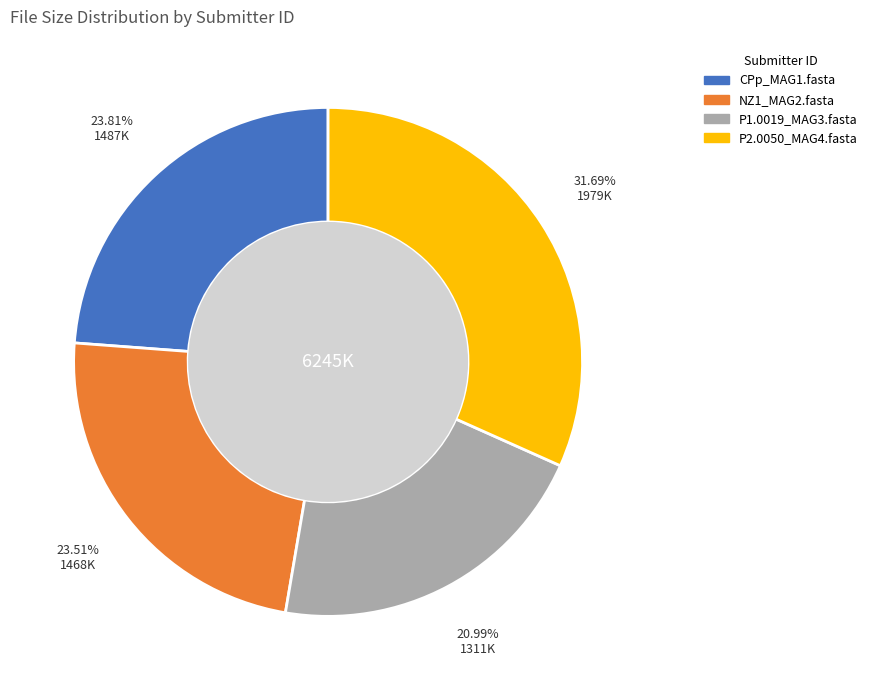

Combined, do NZ1_MAG2.fasta and P2.0050_MAG4.fasta account for over 50%?

Yes